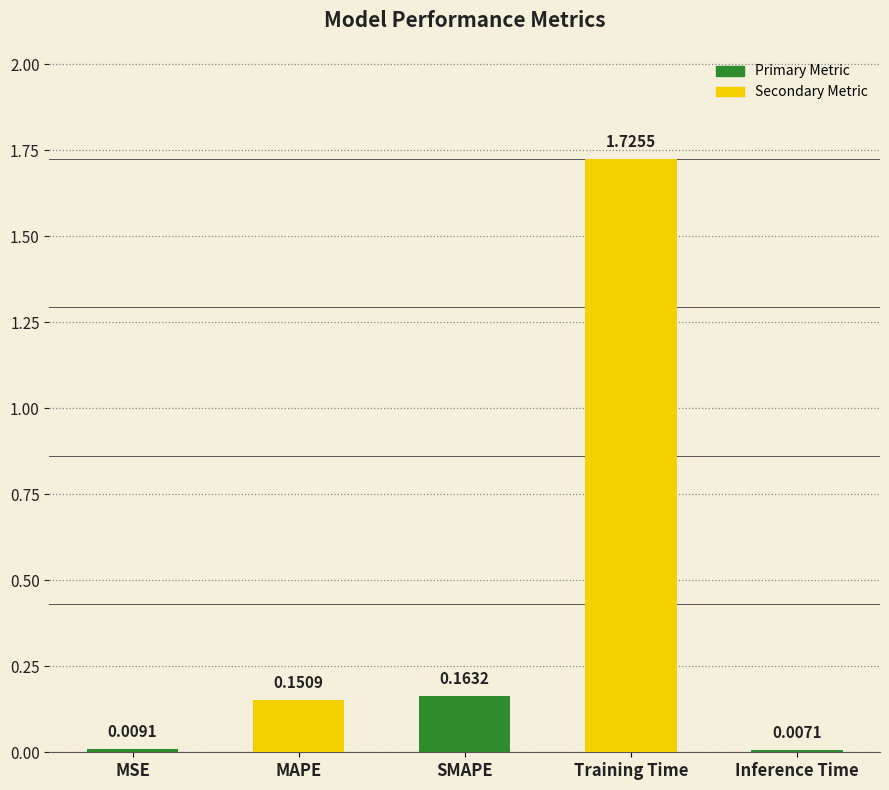

How many distinct data groups are displayed?

1